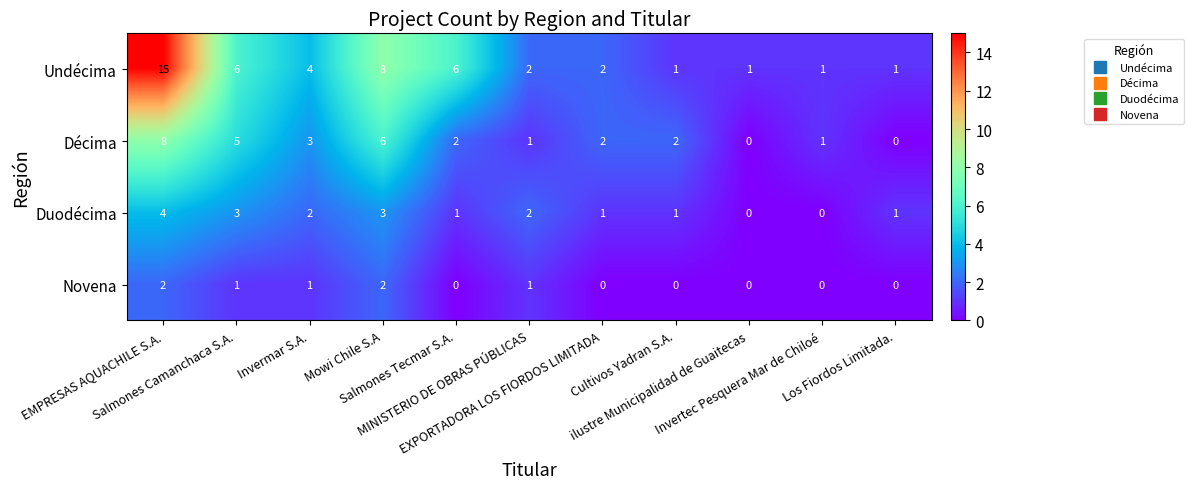

What is the maximum value for Décima?

8